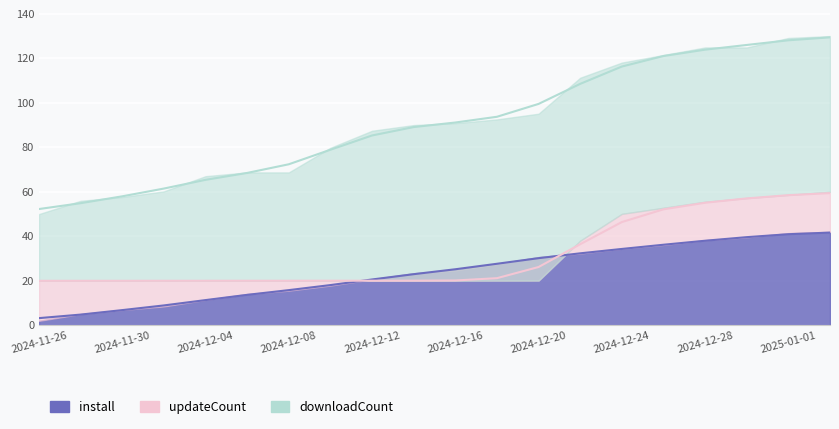

Which series changed the most between 2024-12-06 and 2024-12-14?

downloadCount